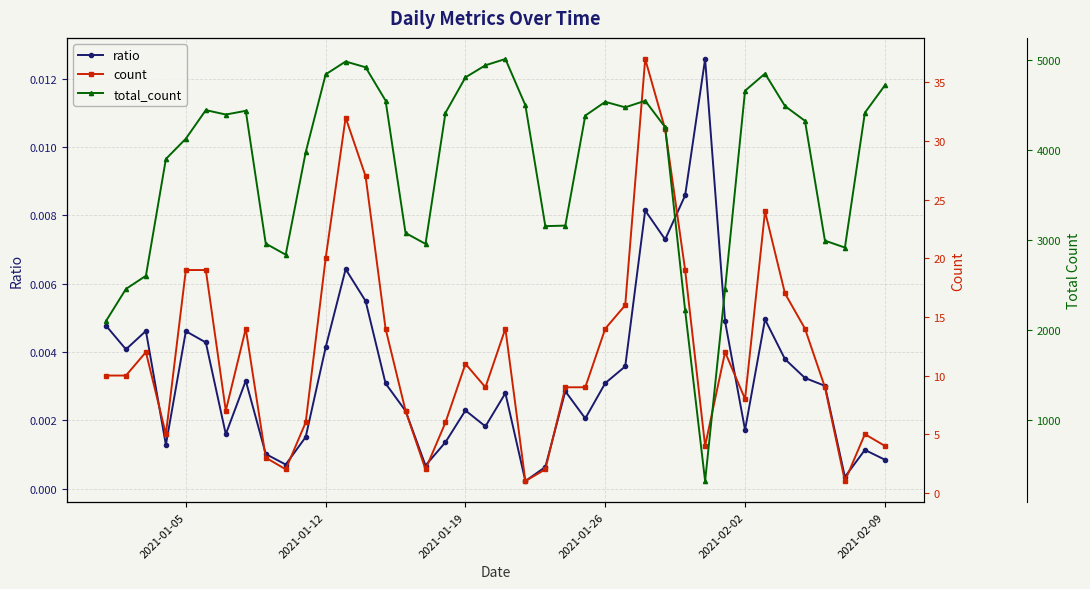

Which series has the widest spread of values?

total_count